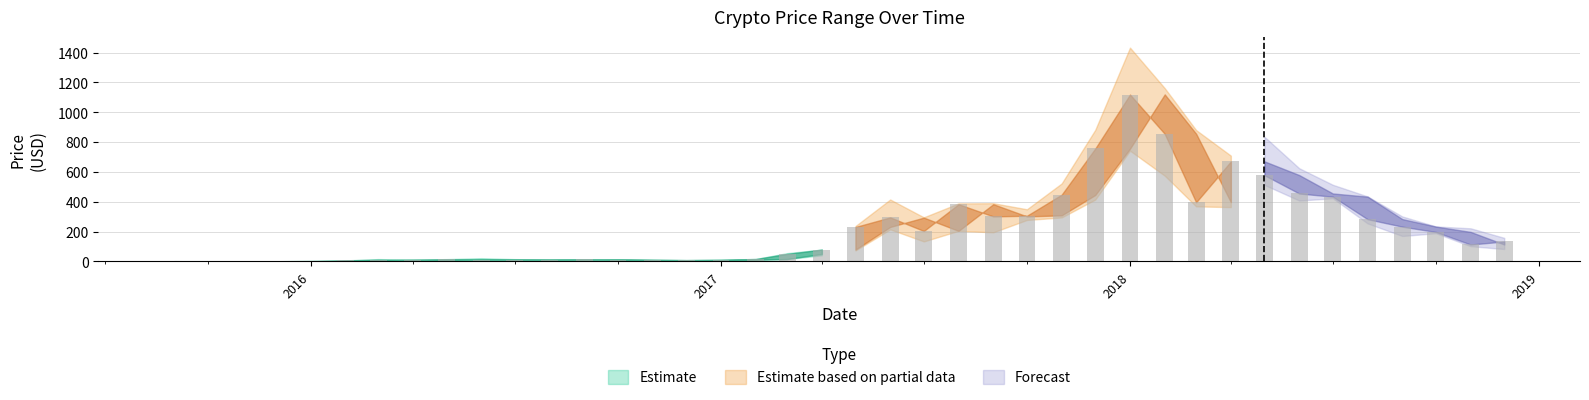

How many data points in Open are above 79?

20